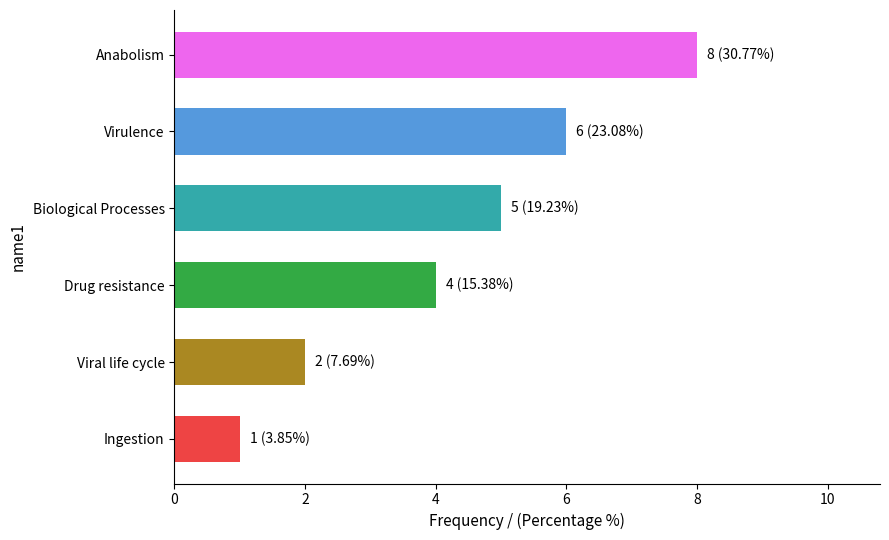

What is the smallest value displayed?

1